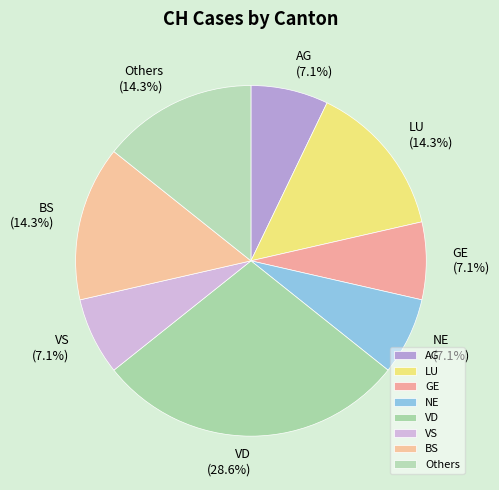

Does any single category account for the majority?

No